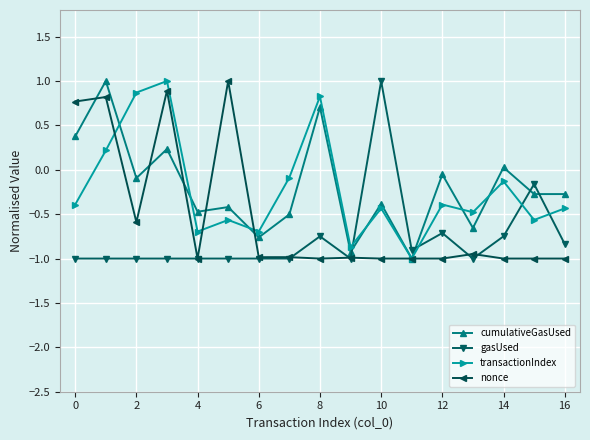

What is the maximum value shown in the chart?

1.0